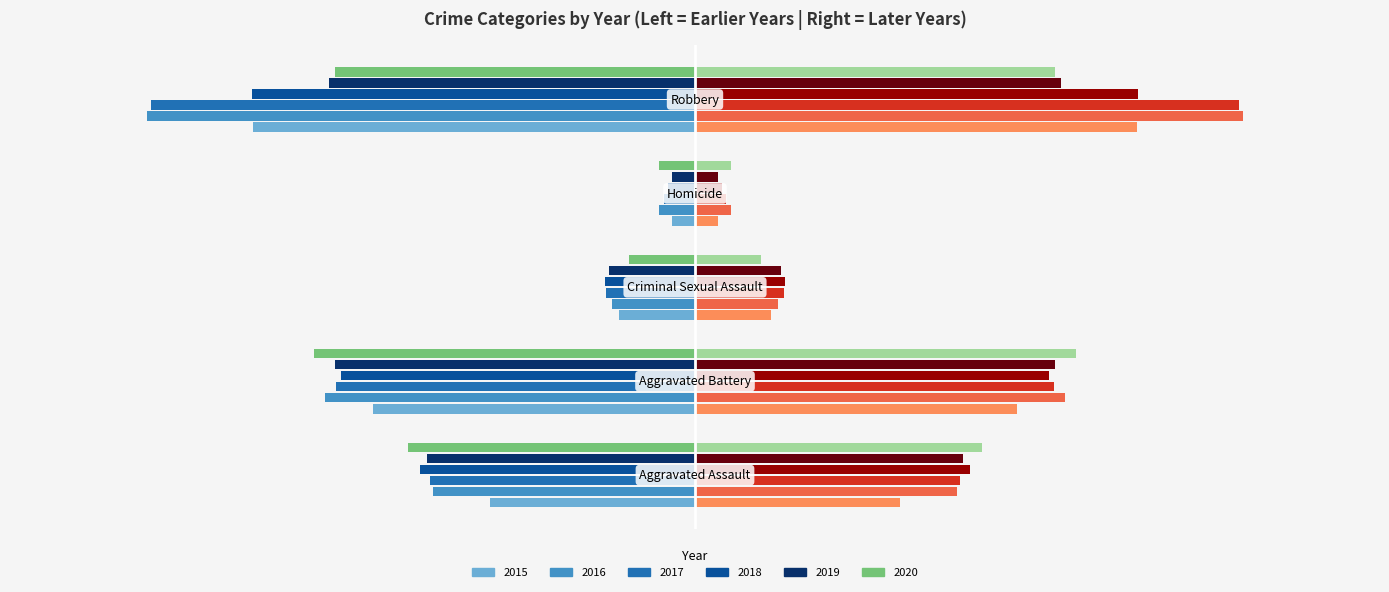

Where is 2016 nearest to the value -3?

Aggravated Assault